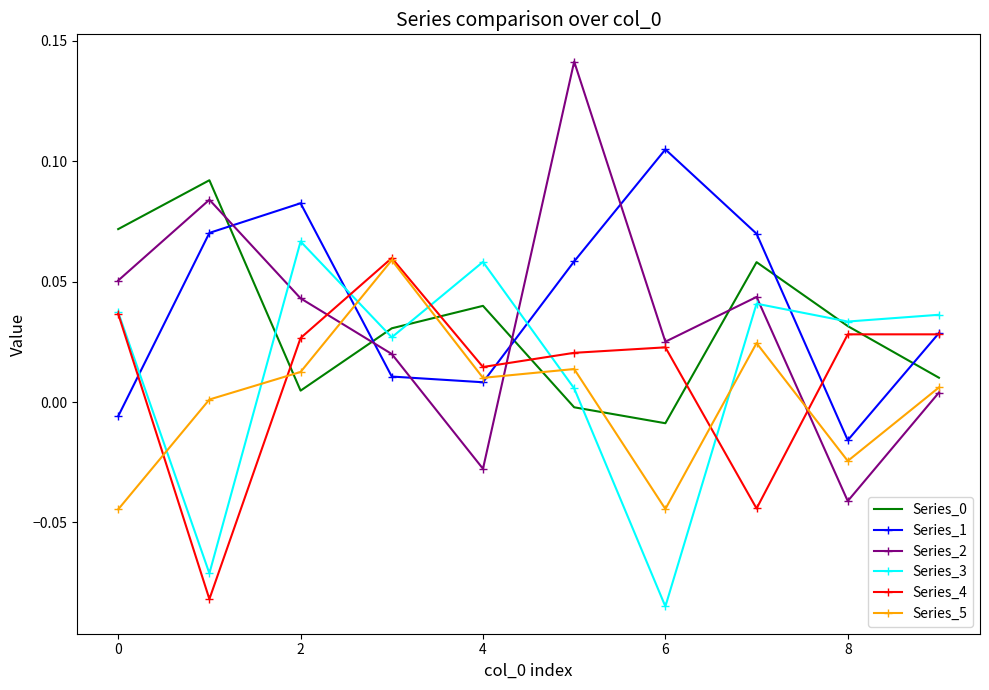

True or false: Series_2 and Series_1 cross at least once.

True